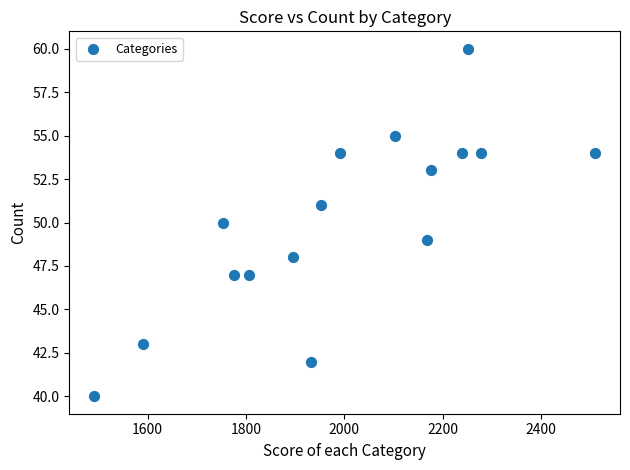

What is the range of X values (max minus min)?

1018